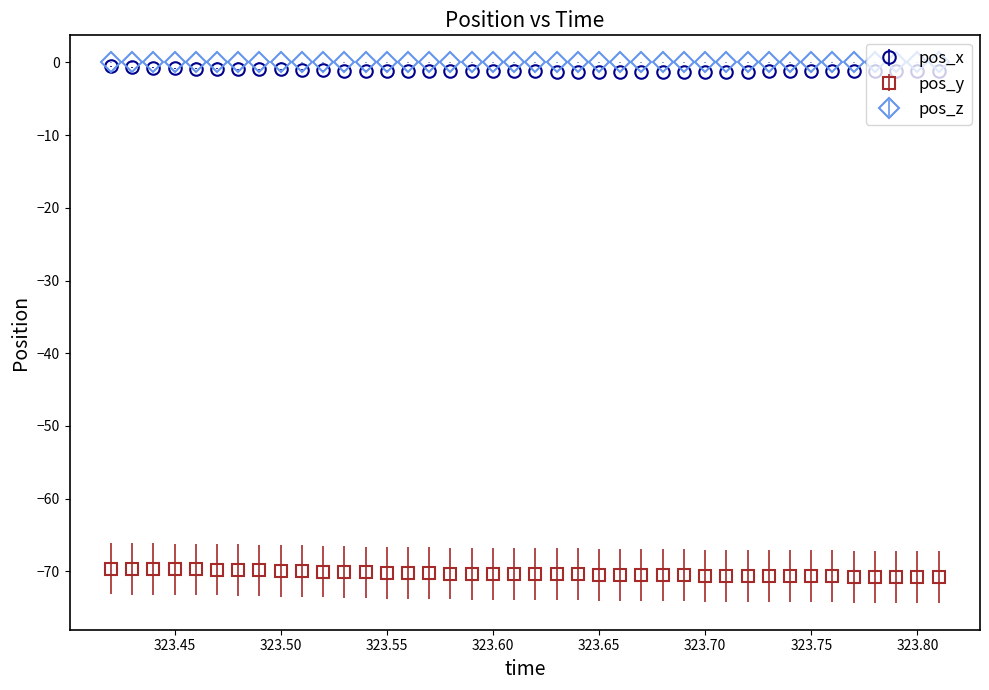

True or false: pos_y and pos_z cross at least once.

False